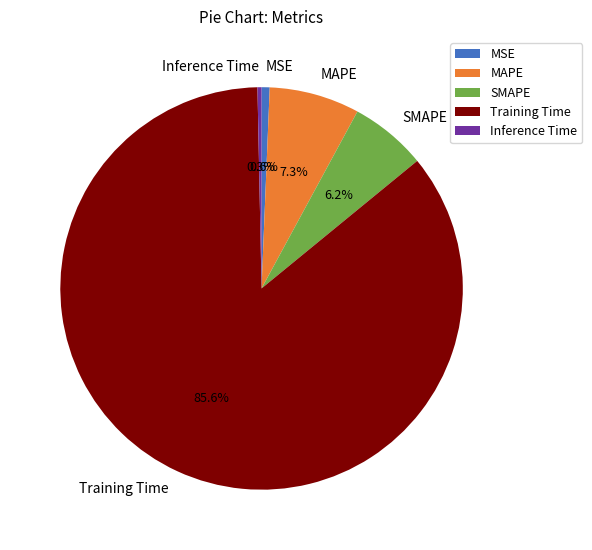

Which category accounts for the majority?

Training Time